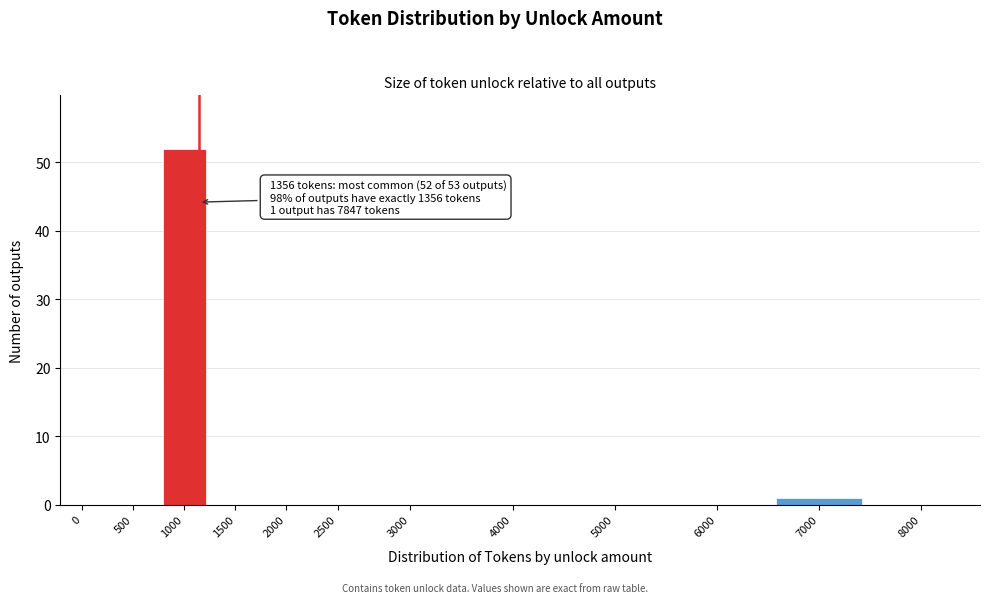

Reading right to left, transcribe all the data shown in this chart.

8000=0	7000=1	6000=0	5000=0	4000=0	3000=0	2500=0	2000=0	1500=0	1000=52	500=0	0=0